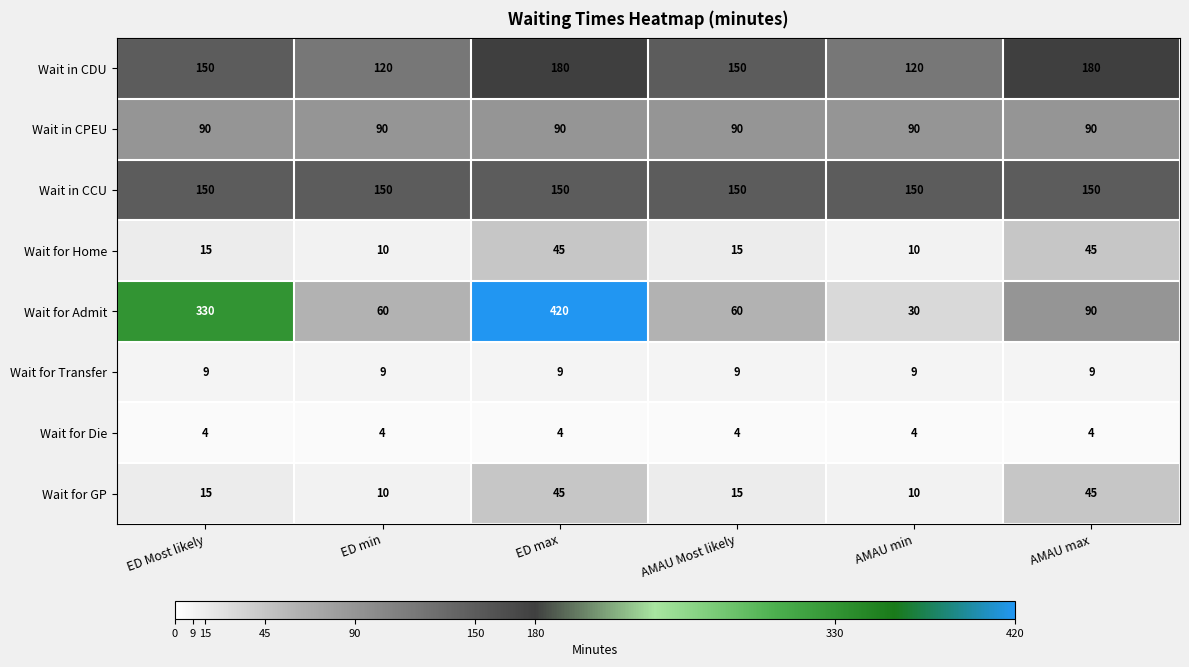

Count the number of categories in the chart.

6